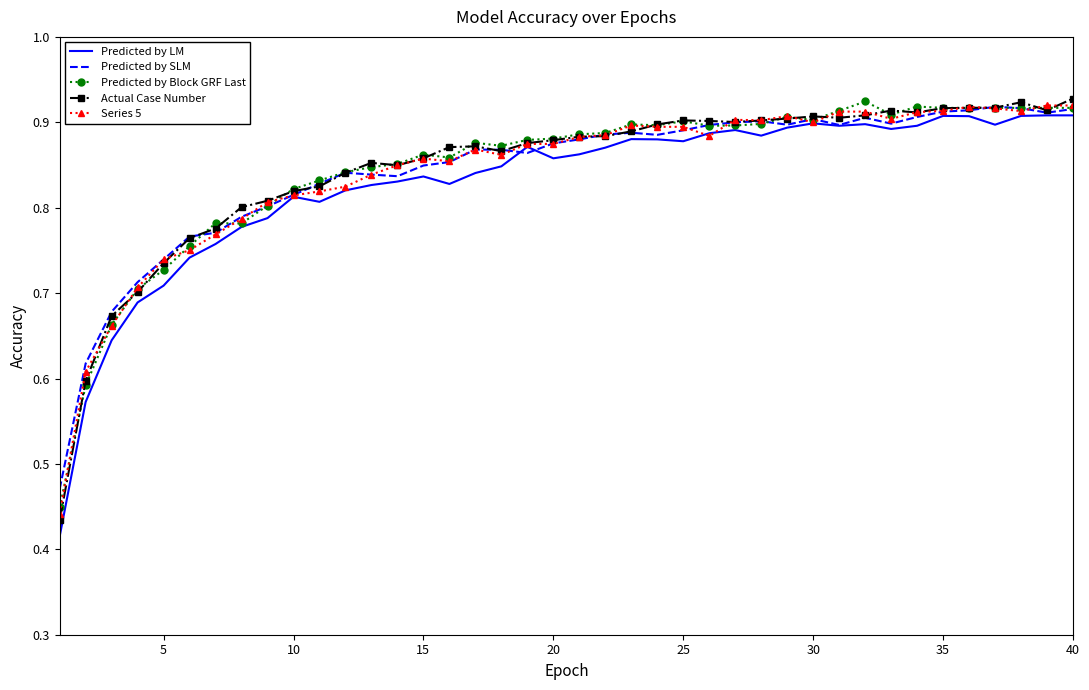

What are all the series names shown in the legend?

Predicted by LM, Predicted by SLM, Predicted by Block GRF Last, Actual Case Number, Series 5